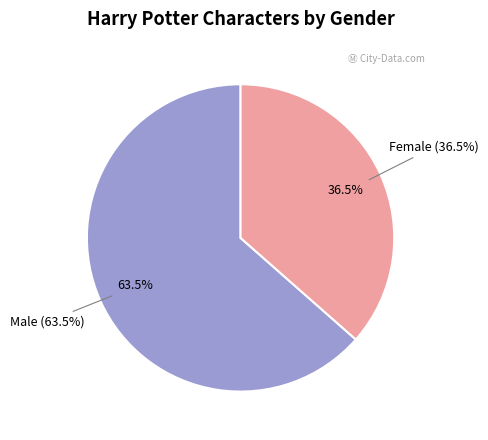

How many slices are in this pie chart?

2